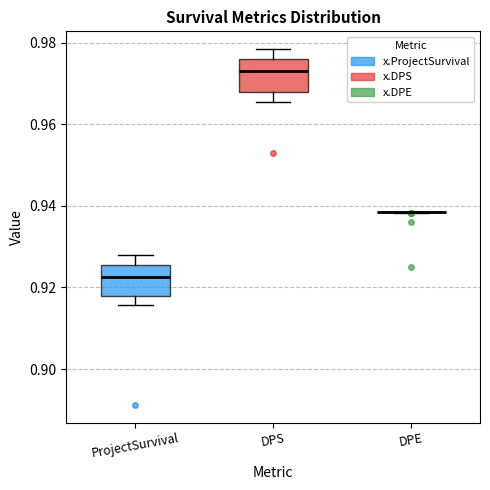

Reading left to right, transcribe this box plot: for each box, give where its median line is, the range the box spans, and where its two whiskers end, as read against the y-axis. The values are not printed on the chart, so give them approximately, as read against the axis.

ProjectSurvival: median 0.922, box 0.918 to 0.926, whiskers 0.916 to 0.928
DPS: median 0.972, box 0.968 to 0.976, whiskers 0.966 to 0.978
DPE: box collapsed to a line at 0.938, whiskers 0.938 to 0.938